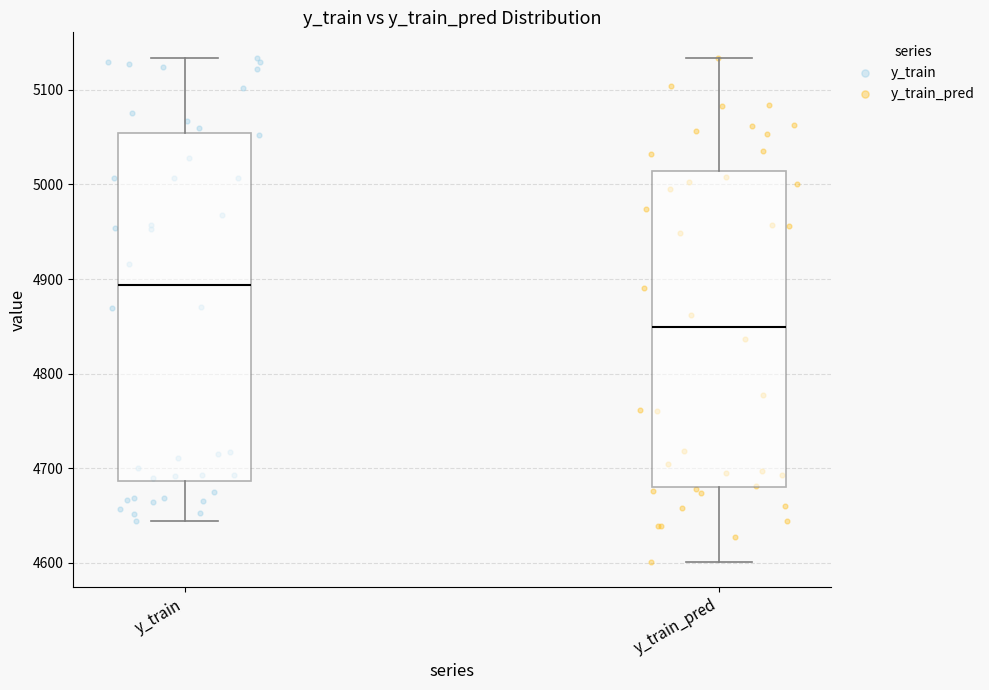

Reading left to right, read every box against the y-axis: the position of its median line, the range the box covers, and the ends of its whiskers. The values are not printed on the chart, so give them approximately, as read against the axis.

y_train: median 4890, box 4690 to 5050, whiskers 4640 to 5130
y_train_pred: median 4850, box 4680 to 5010, whiskers 4600 to 5130